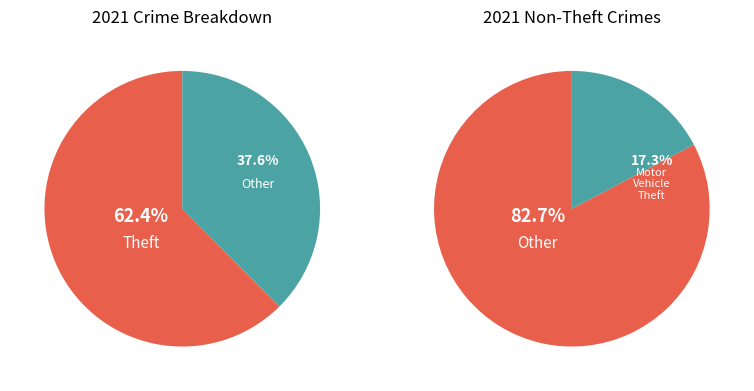

Which slice is the smallest?

Other